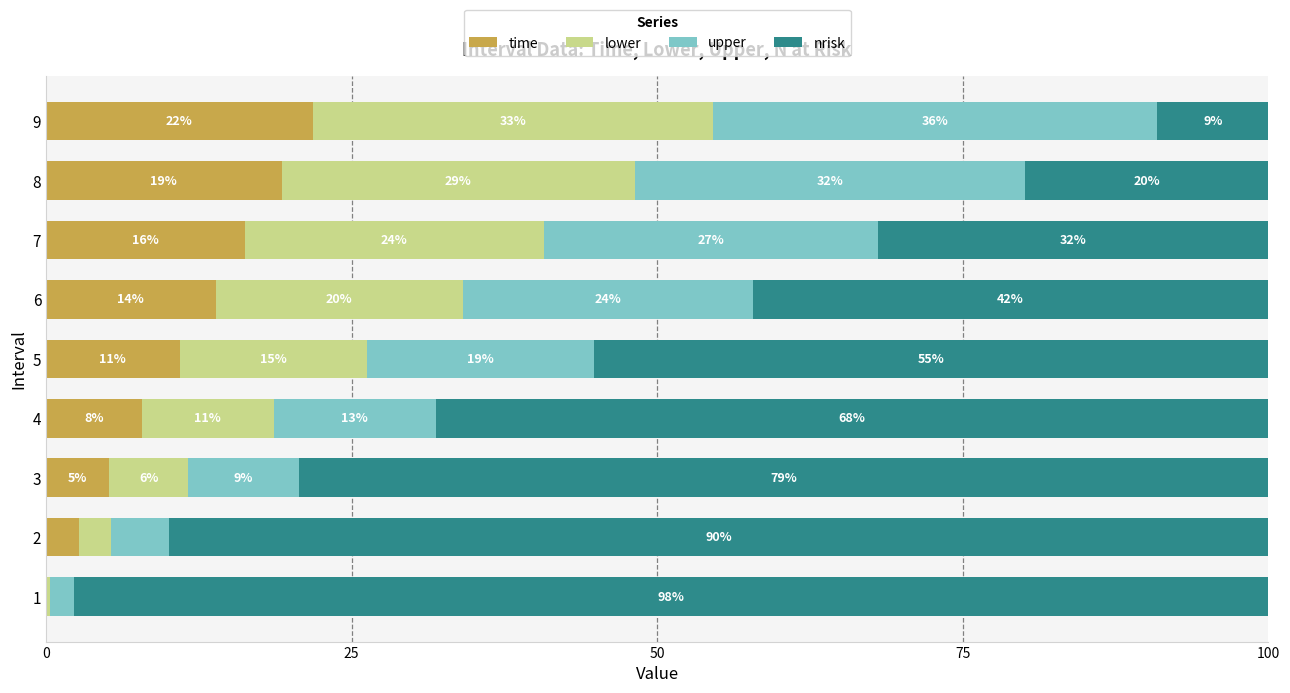

What are all the series names shown in the legend?

time, lower, upper, nrisk